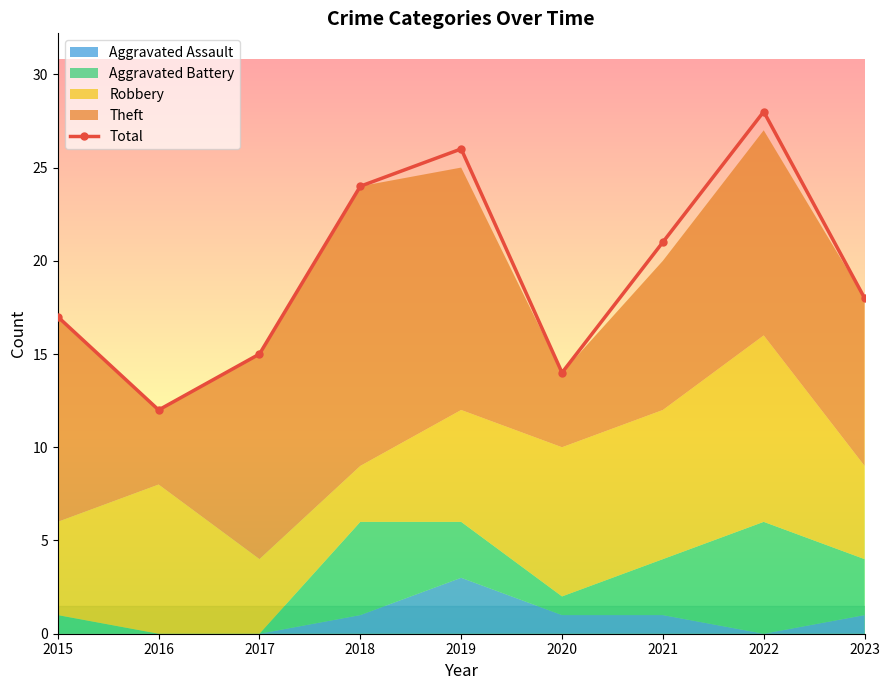

Does the chart display data point markers on the line(s)?

Yes